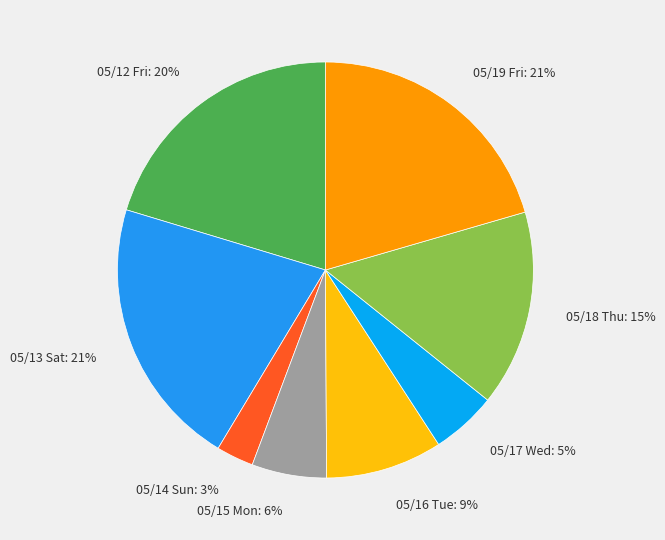

Which category has the smallest portion of the pie?

05/14 Sun